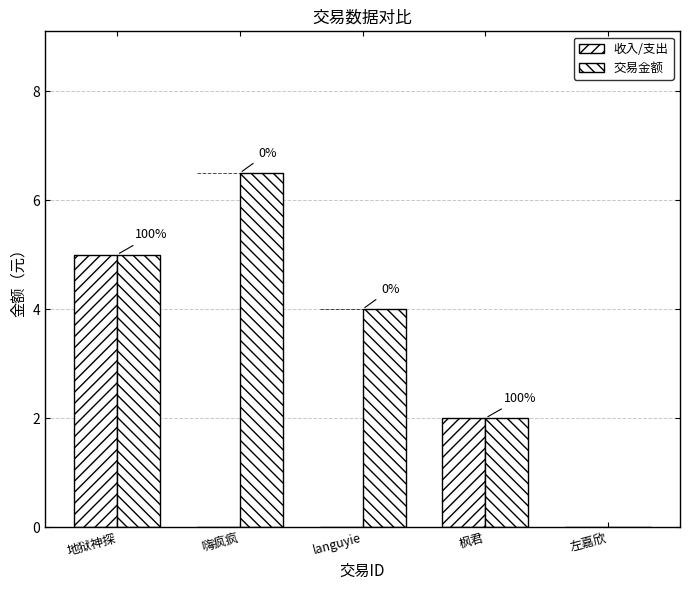

How many positive values does the 交易金额 series have?

4